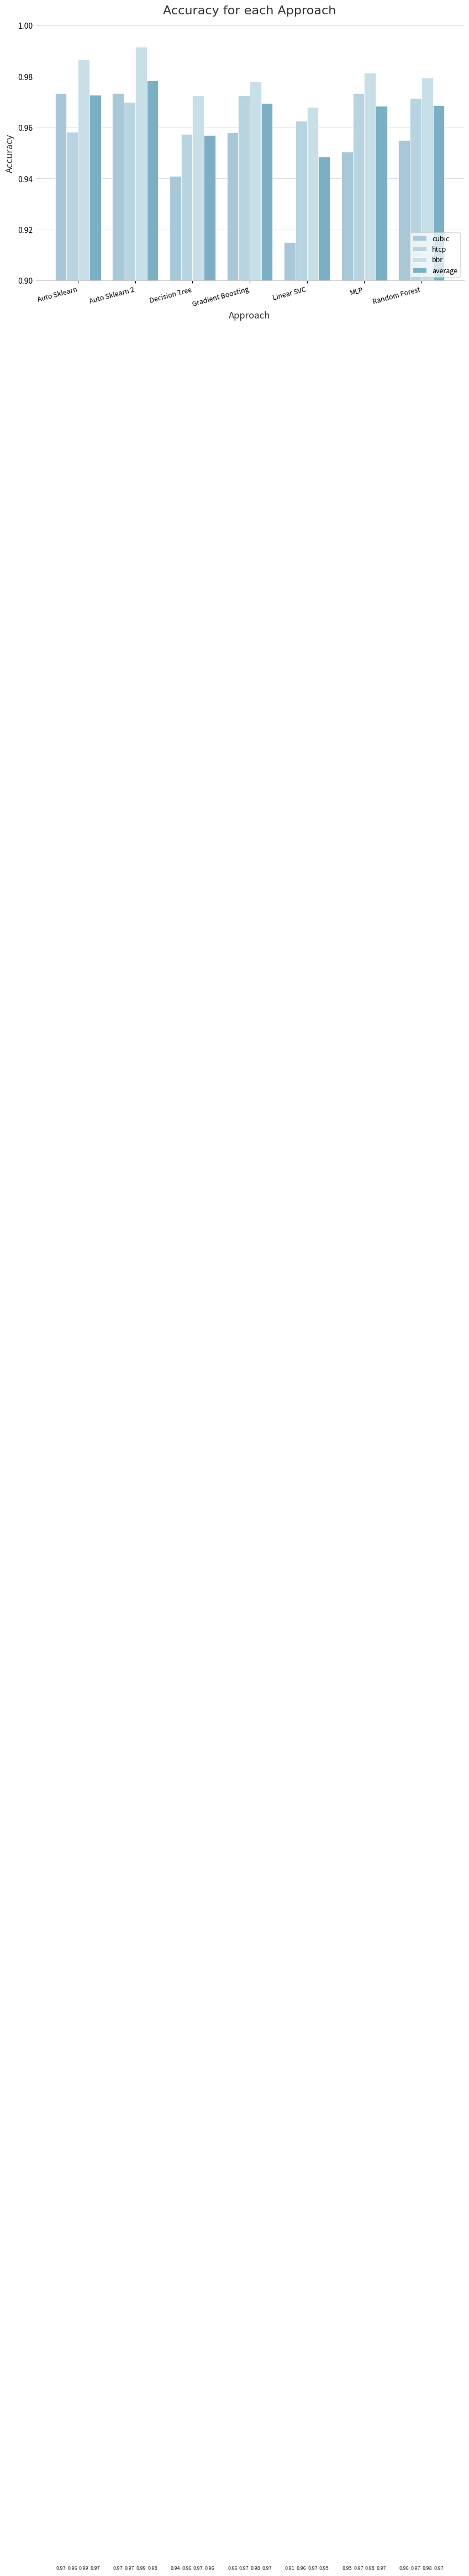

Count the bbr values in the range 0 to 1.

7